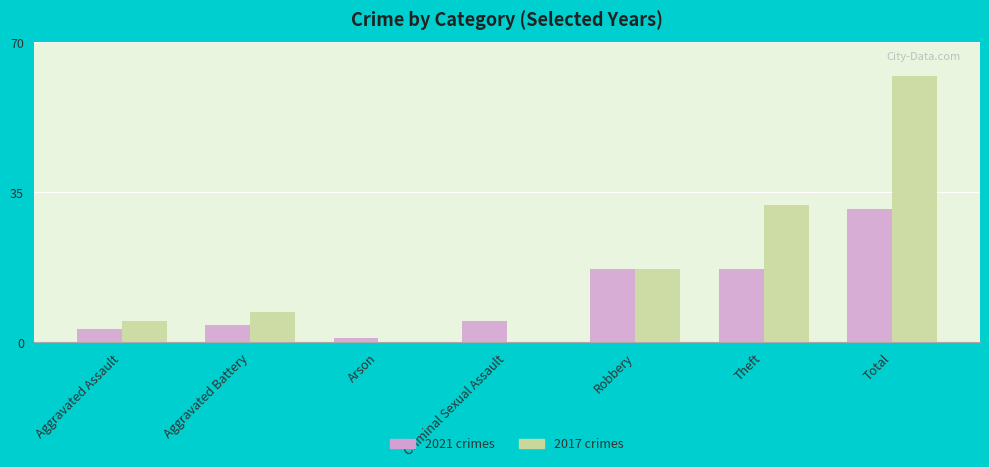

What is the greatest value displayed?

62